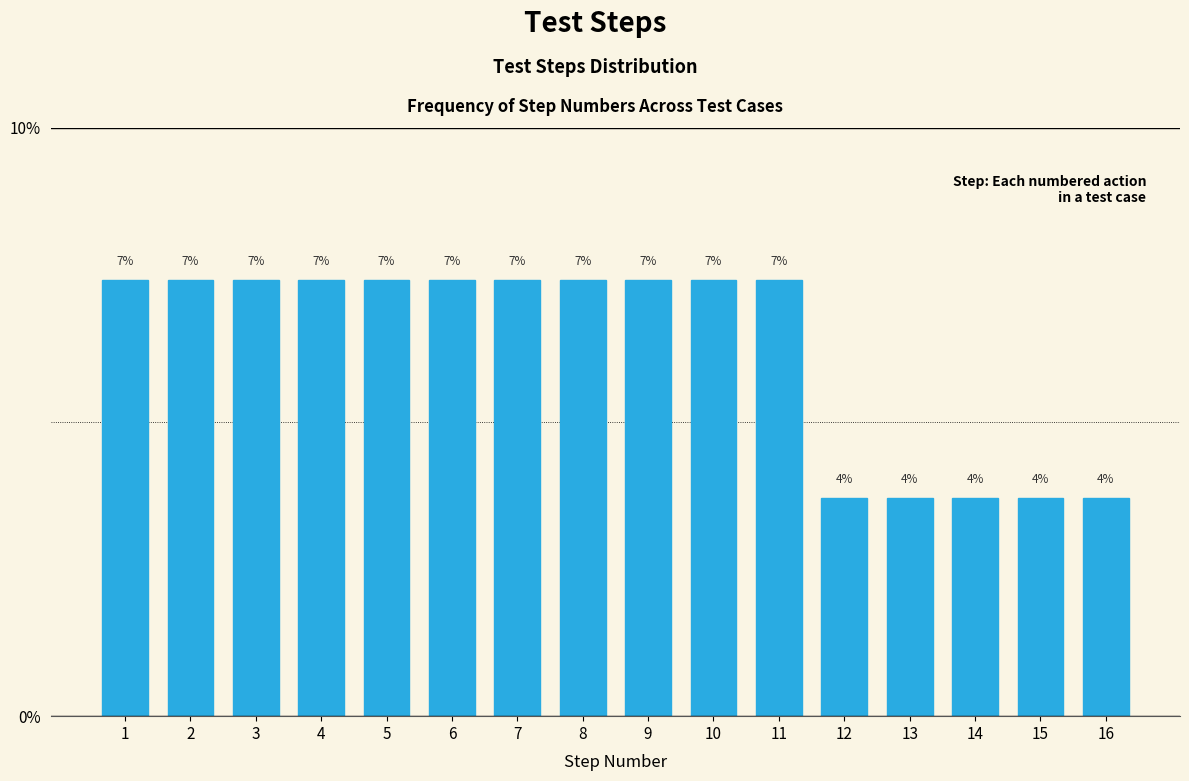

Does the chart contain any negative values?

No